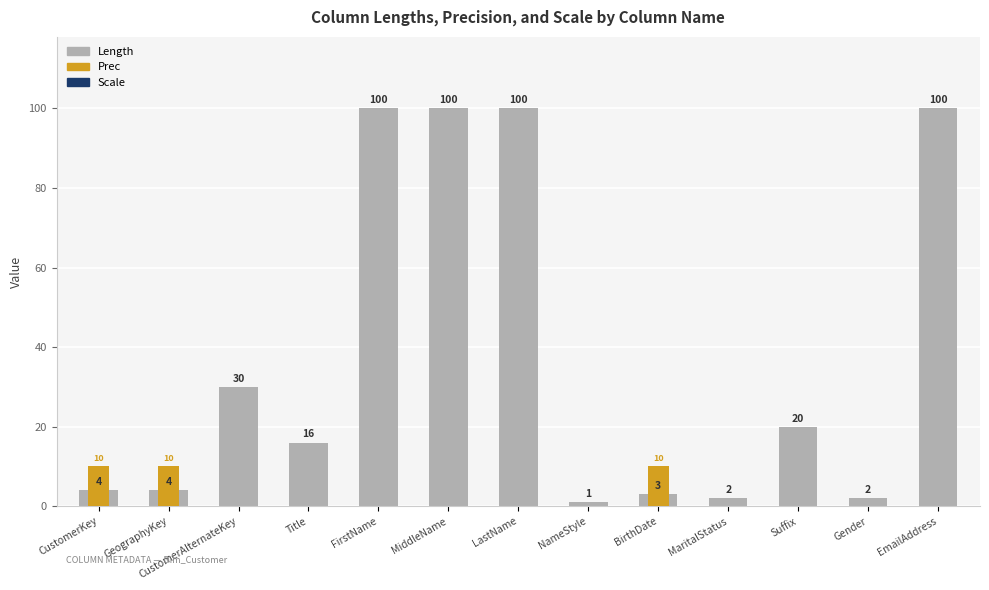

Is it true that Length equals 1 at NameStyle?

True